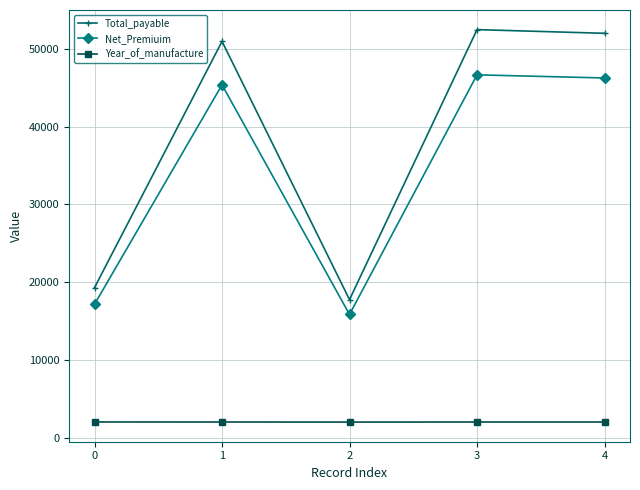

How many lines are shown in the chart?

3